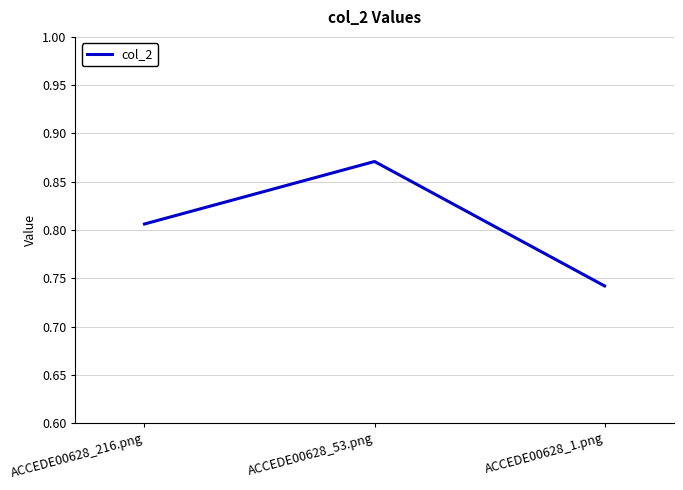

At which label is the value closest to 0?

ACCEDE00628_1.png